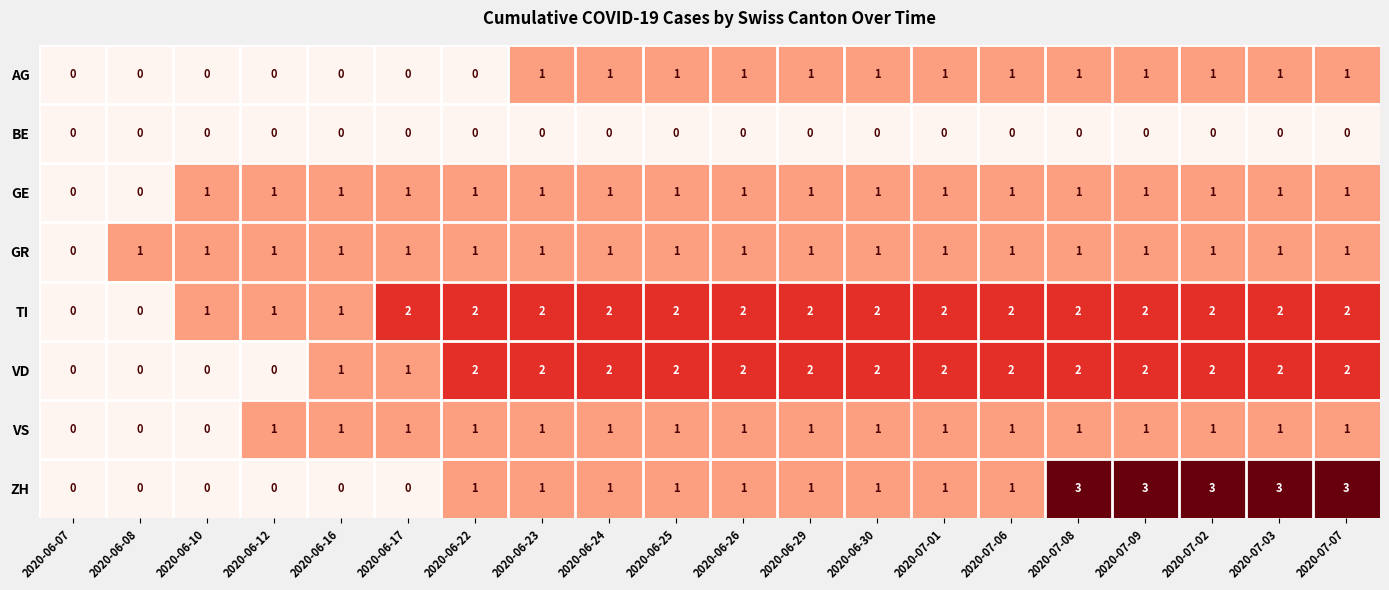

Is it true that TI equals 1 at 2020-06-23?

False